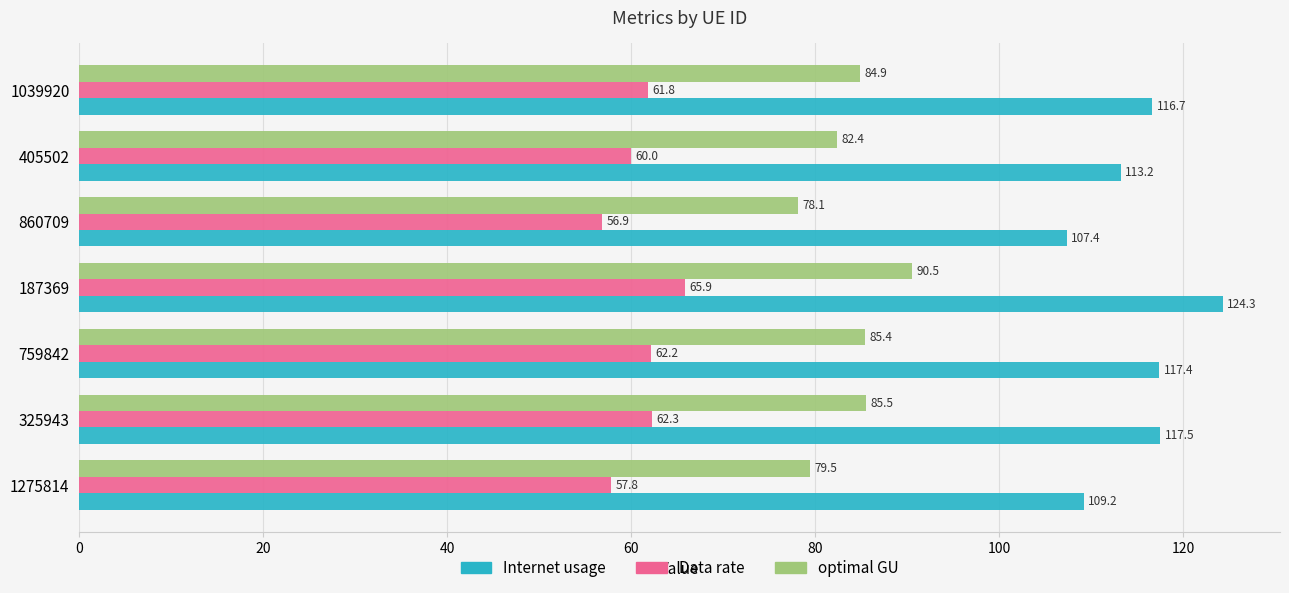

Rank the categories by Internet usage value from highest to lowest.

187369, 325943, 759842, 1039920, 405502, 1275814, 860709